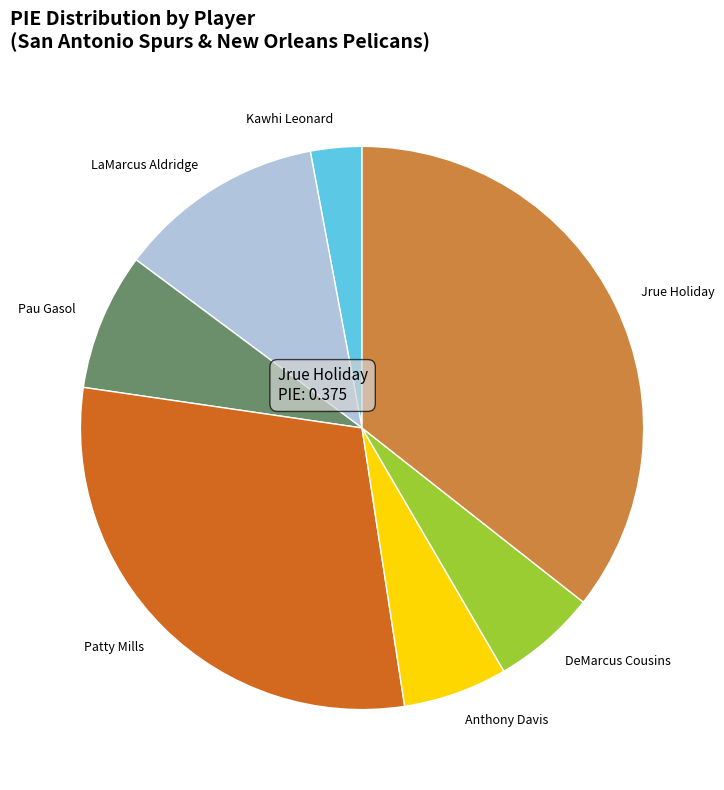

Does LaMarcus Aldridge account for over 50% of the chart?

No